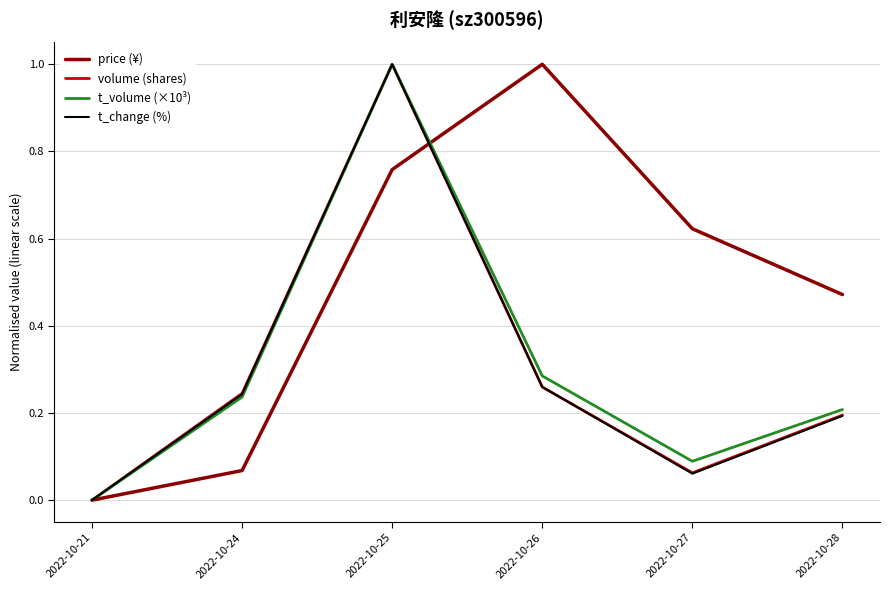

The price (¥) series shows 1.4 at 2022-10-26. True or false?

False